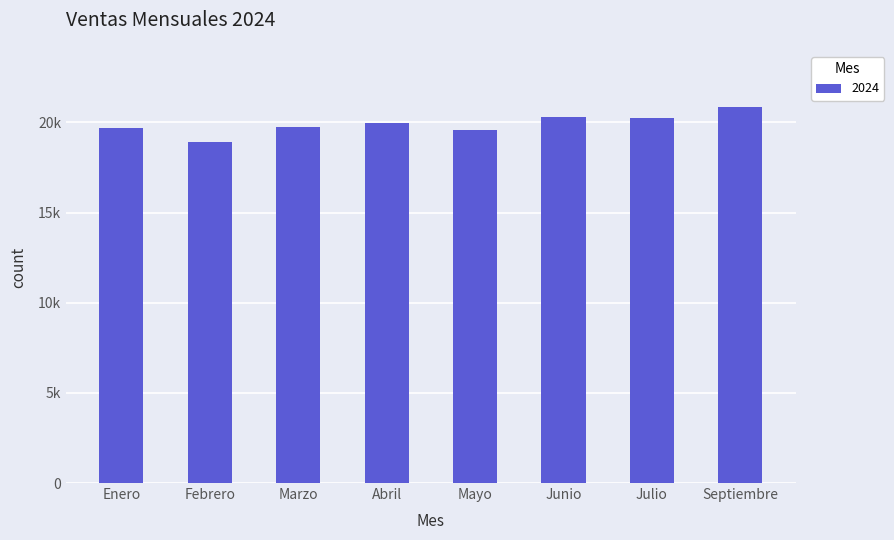

Reading left to right, extract all data points from this chart.

Enero=19707	Febrero=18894	Marzo=19766	Abril=19954	Mayo=19568	Junio=20290	Julio=20229	Septiembre=20834